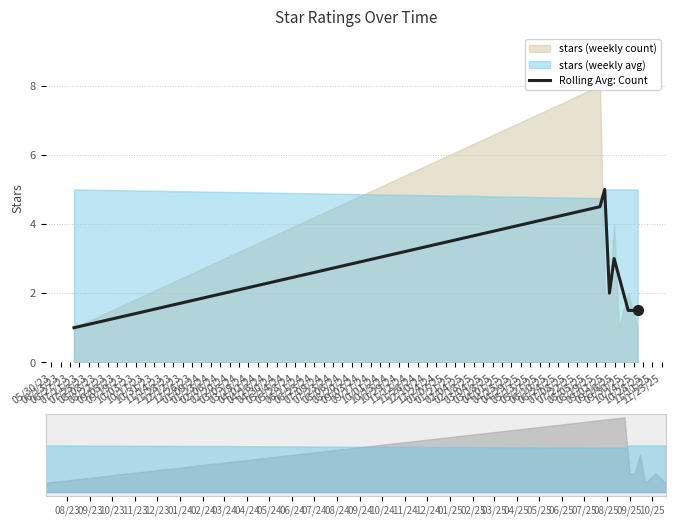

What is the ratio of the value at 09/05/23 to the value at 07/25/23?

0.5